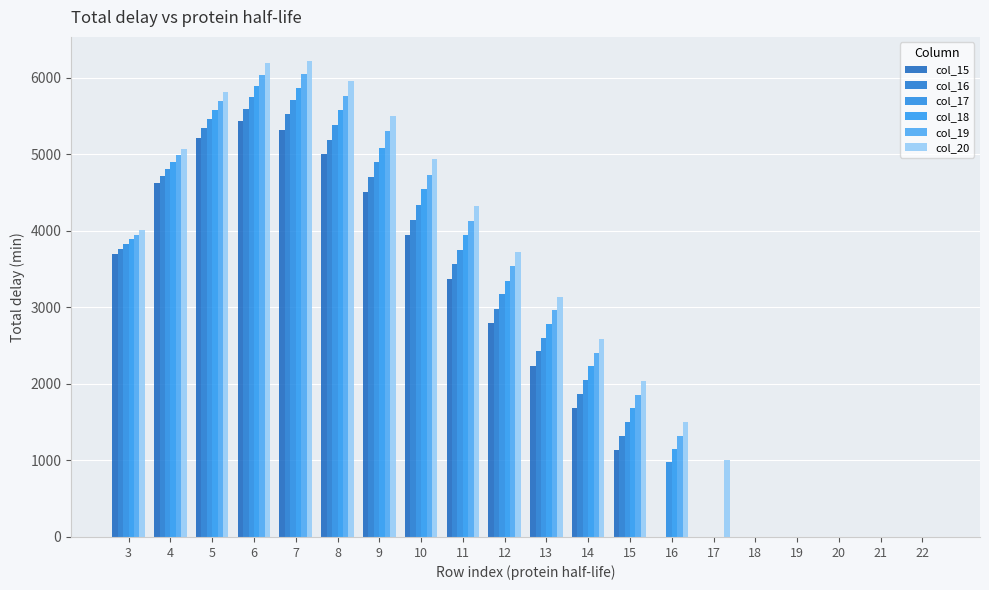

Reading left to right, what are all the values shown in this chart?

col_15: 3=3695.5	4=4622.0	5=5210.3	6=5433.2	7=5317.3	8=4999.0	9=4510.8	10=3949.2	11=3370.8	12=2798.7	13=2235.7	14=1681.7	15=1134.6	16=0.0	17=0.0	18=0.0	19=0.0	20=0.0	21=0.0	22=0.0
col_16: 3=3763.5	4=4714.1	5=5339.3	6=5594.9	7=5521.8	8=5193.6	9=4709.5	10=4147.8	11=3563.8	12=2979.2	13=2423.8	14=1868.8	15=1315.9	16=0.0	17=0.0	18=0.0	19=0.0	20=0.0	21=0.0	22=0.0
col_17: 3=3828.0	4=4812.9	5=5460.1	6=5748.3	7=5706.7	8=5389.7	9=4905.8	10=4339.8	11=3753.0	12=3169.5	13=2603.3	14=2048.4	15=1499.8	16=984.3	17=0.0	18=0.0	19=0.0	20=0.0	21=0.0	22=0.0
col_18: 3=3889.4	4=4902.8	5=5585.3	6=5898.0	7=5871.2	8=5577.6	9=5085.8	10=4541.3	11=3945.8	12=3344.1	13=2781.8	14=2229.9	15=1682.4	16=1153.6	17=0.0	18=0.0	19=0.0	20=0.0	21=0.0	22=0.0
col_19: 3=3947.9	4=4988.2	5=5700.0	6=6040.7	7=6047.5	8=5768.5	9=5299.9	10=4734.2	11=4133.5	12=3540.0	13=2962.1	14=2408.4	15=1857.4	16=1325.5	17=0.0	18=0.0	19=0.0	20=0.0	21=0.0	22=0.0
col_20: 3=4005.5	4=5072.1	5=5816.5	6=6194.6	7=6223.7	8=5955.7	9=5497.5	10=4933.0	11=4331.0	12=3726.4	13=3140.0	14=2582.2	15=2038.9	16=1505.3	17=1005.5	18=0.0	19=0.0	20=0.0	21=0.0	22=0.0